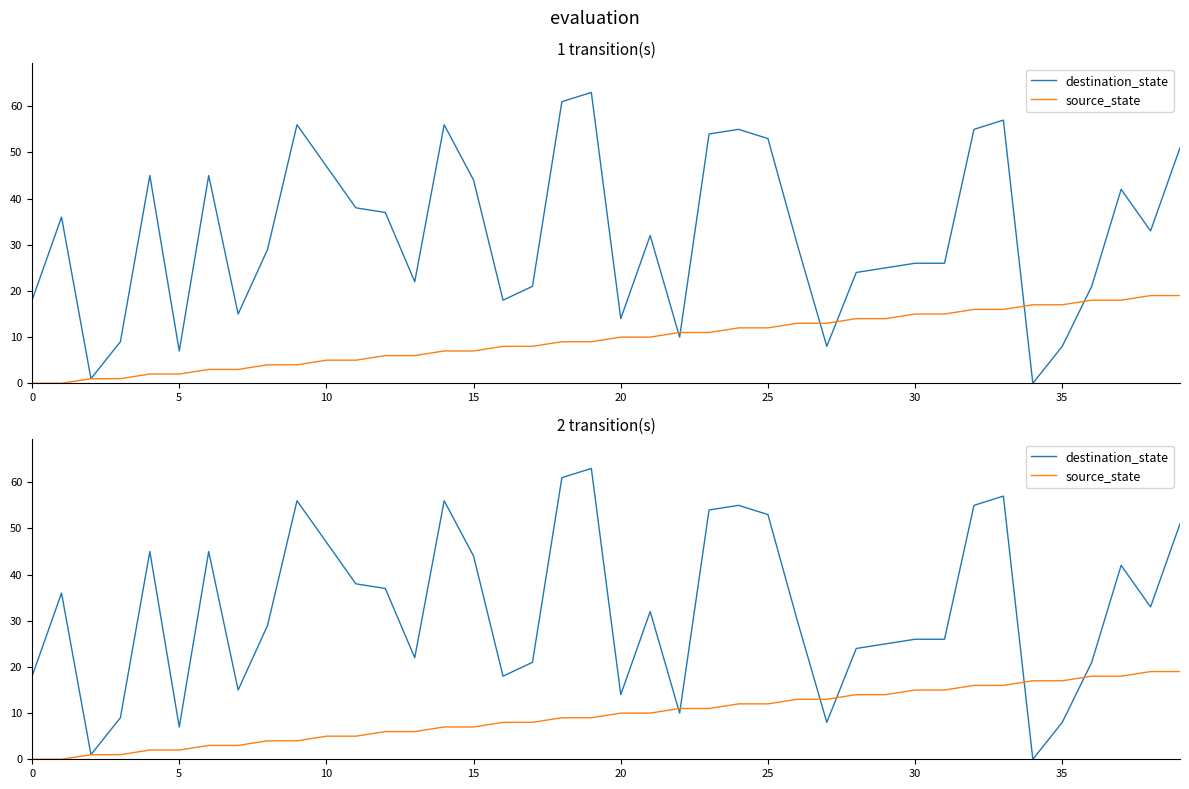

After their last crossing, which series has the higher values: source_state or destination_state?

destination_state